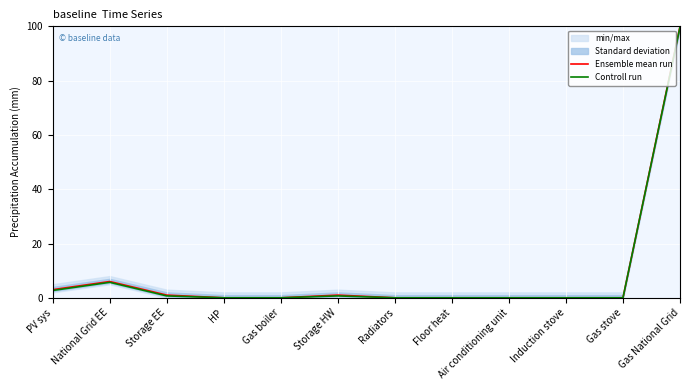

How many lines are shown in the chart?

2